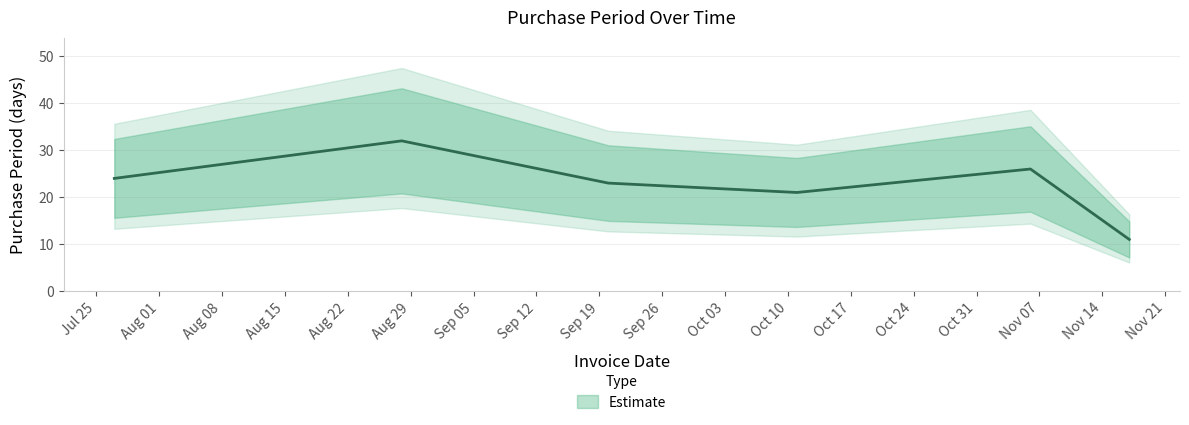

Where does the data first go above 24?

2017-08-28